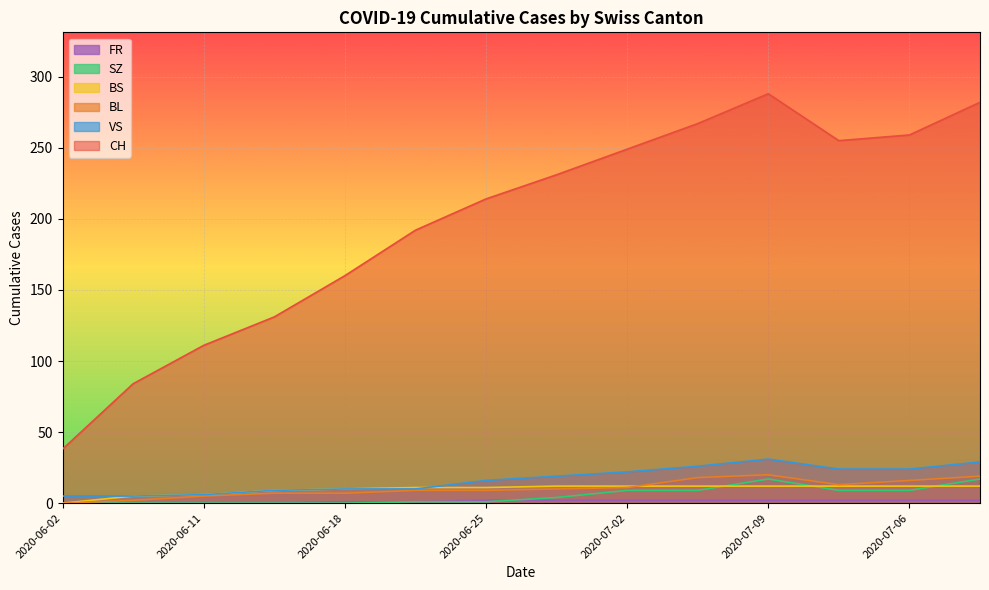

What are all the series names shown in the legend?

CH, BL, BS, SZ, VS, FR